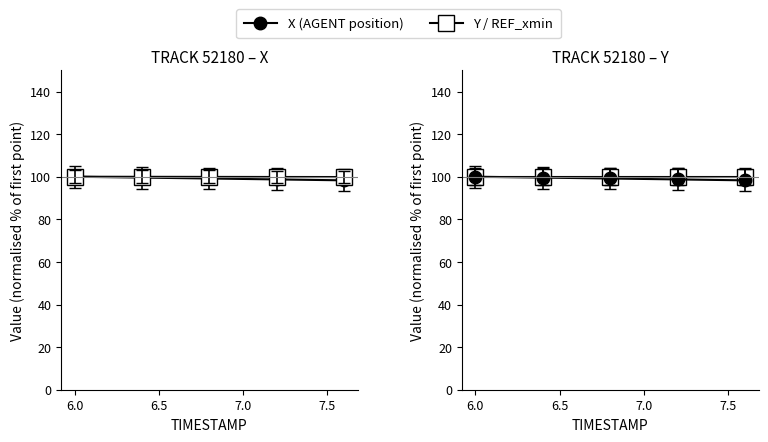

True or false: Y (open) and REF_xmin (open) cross at least once.

False